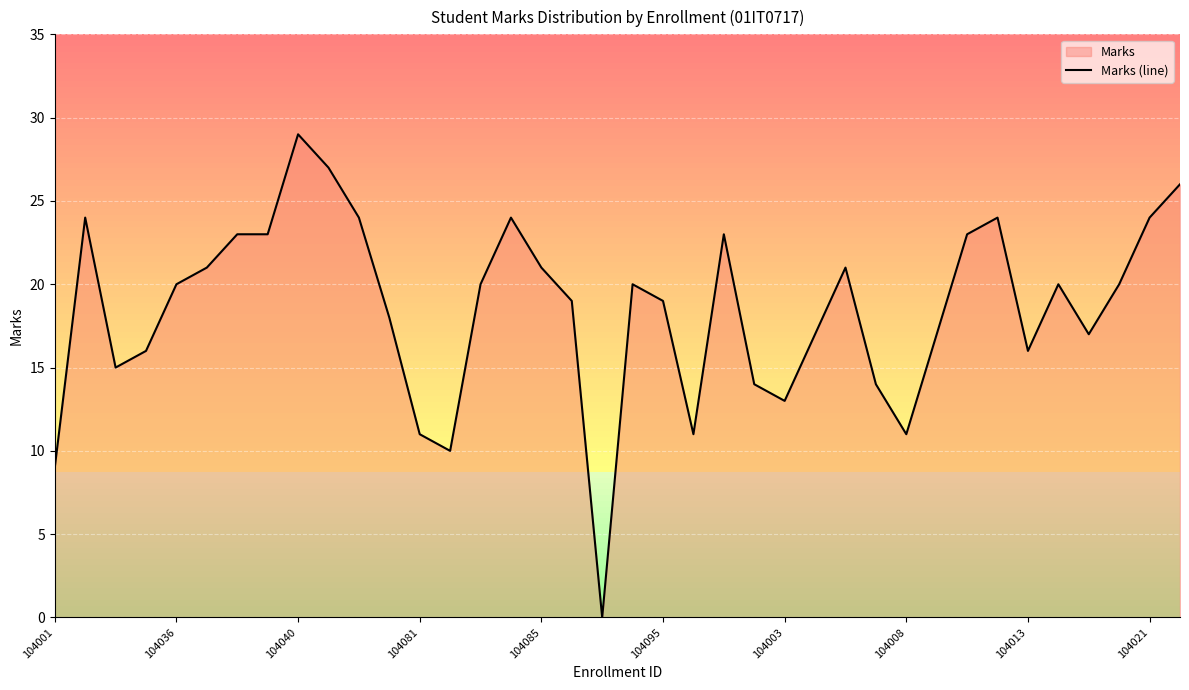

The chart shows a value of 24 at 15. True or false?

True